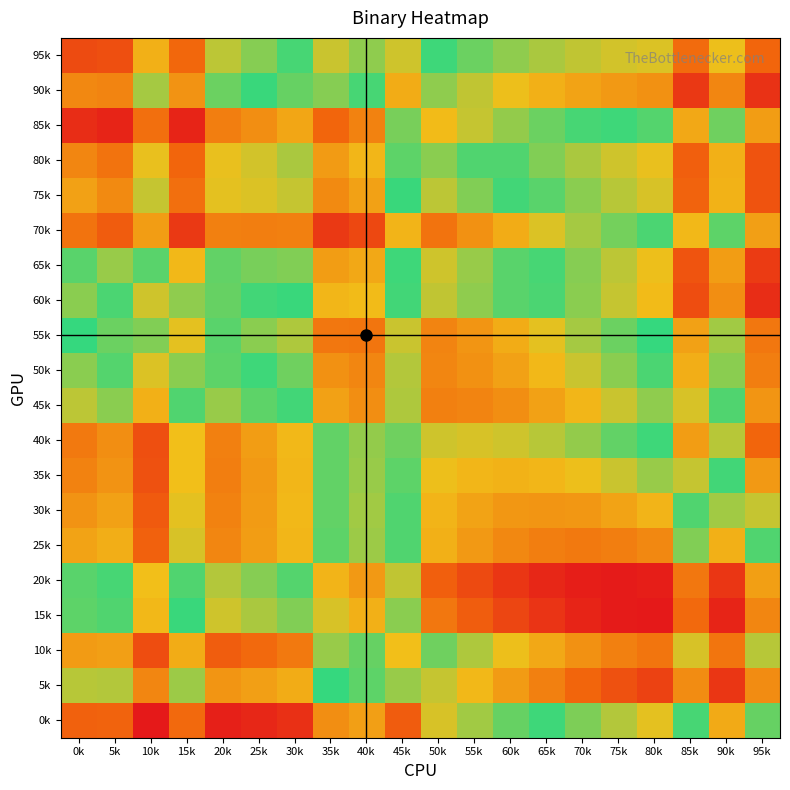

What is the total value across all series at 5k?

10.4